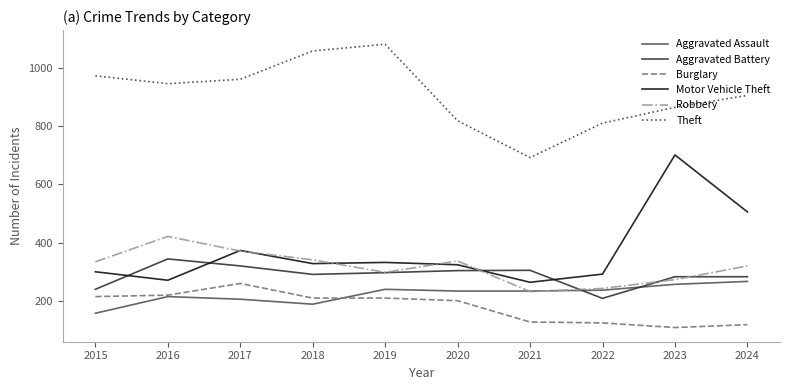

True or false: Burglary has a value of 82 at 2024.

False